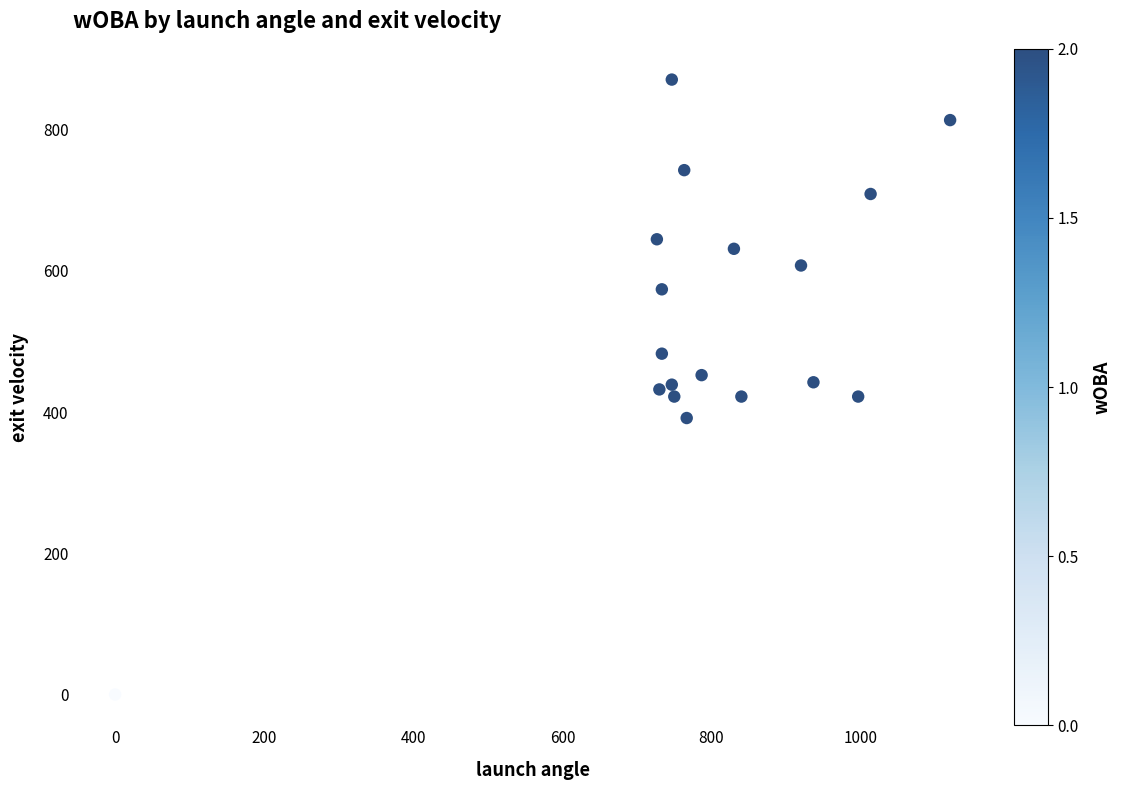

What is the range of X values (max minus min)?

1120.0